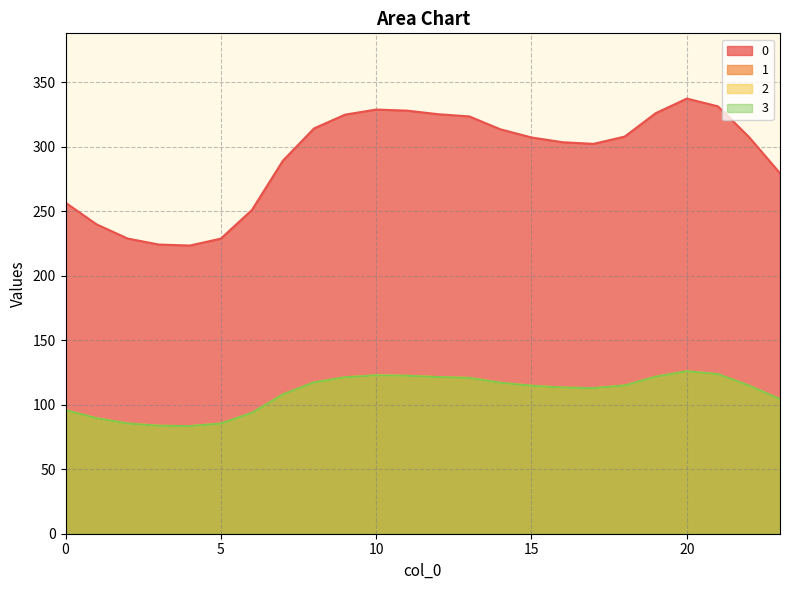

What is the minimum value for 3?

83.4